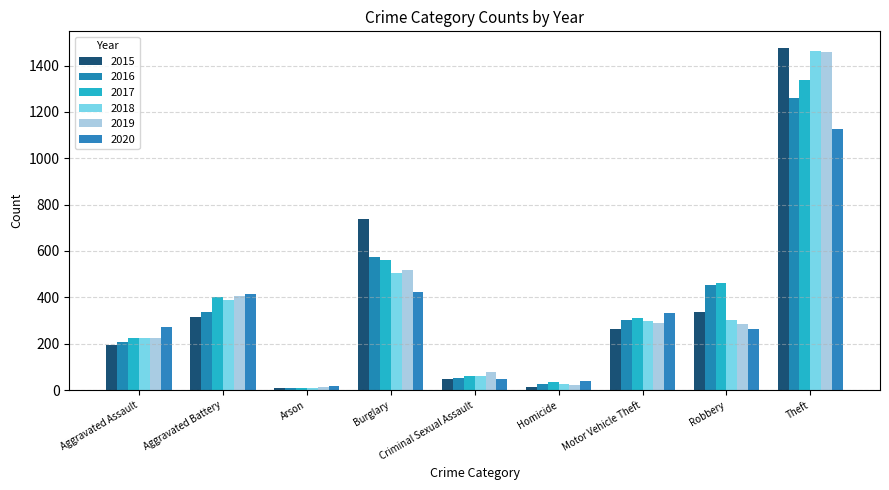

List the series in order of their peak value, lowest first.

2020, 2016, 2017, 2019, 2018, 2015